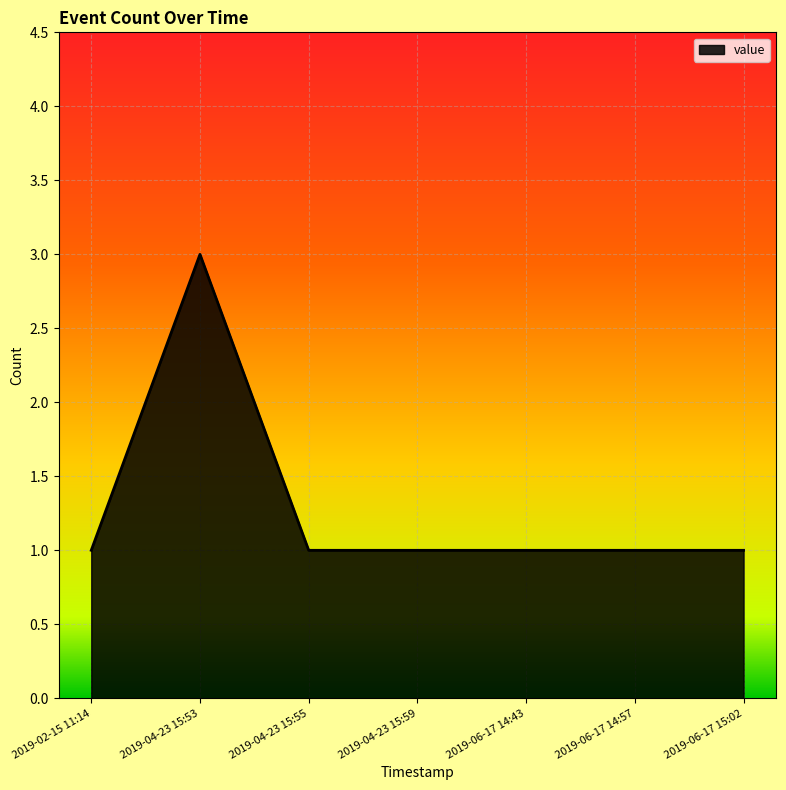

What is the ratio of the value at 2019-02-15 11:14 to the value at 2019-06-17 14:43?

1.0